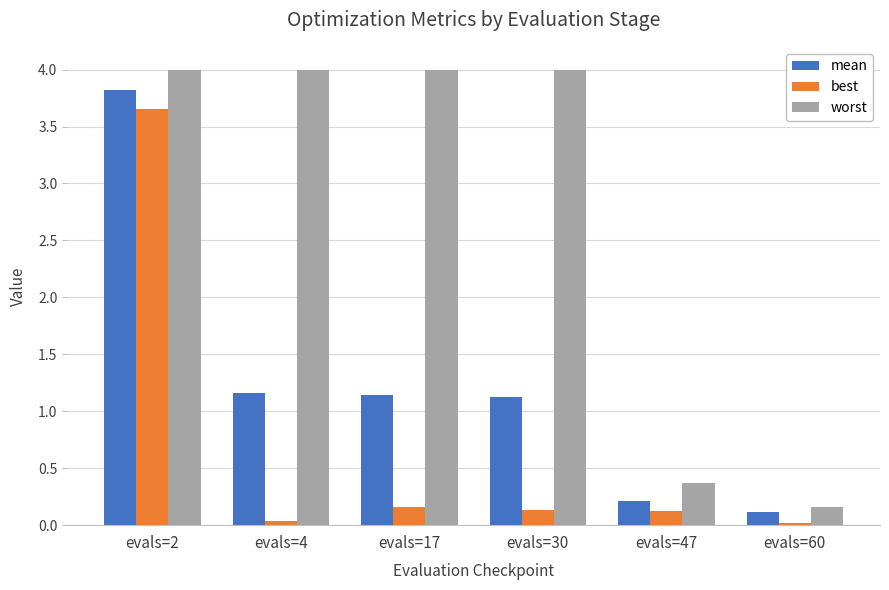

What is the average value of the best series?

0.7